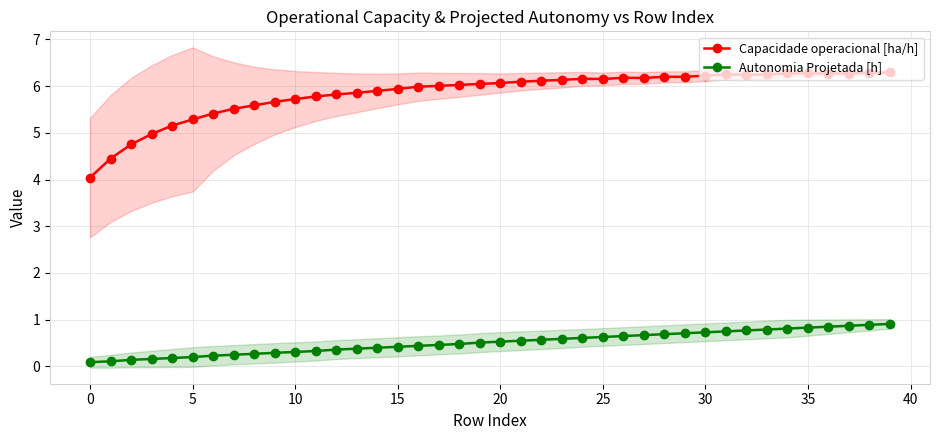

What is the minimum value for Autonomia Projetada [h]?

0.1